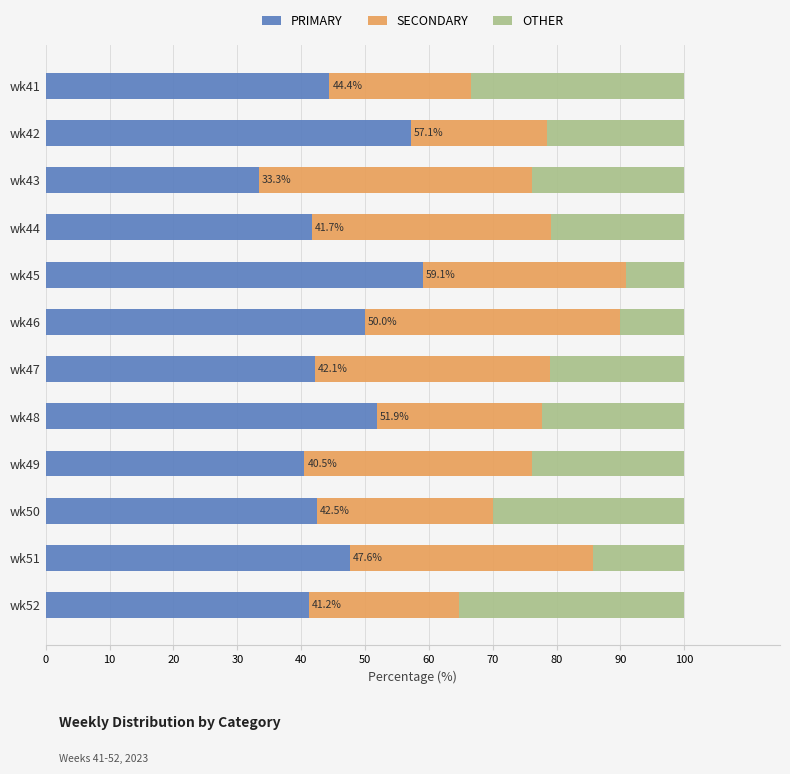

The PRIMARY series shows 28.2 at wk48. True or false?

False